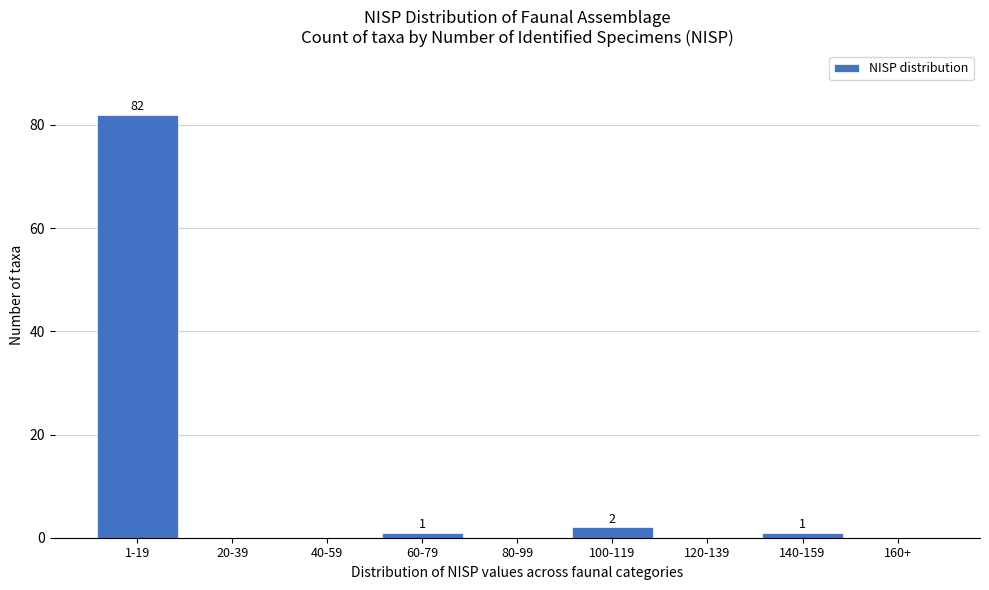

Reading left to right, what are all the values shown in this chart?

1-19=82	20-39=0	40-59=0	60-79=1	80-99=0	100-119=2	120-139=0	140-159=1	160+=0